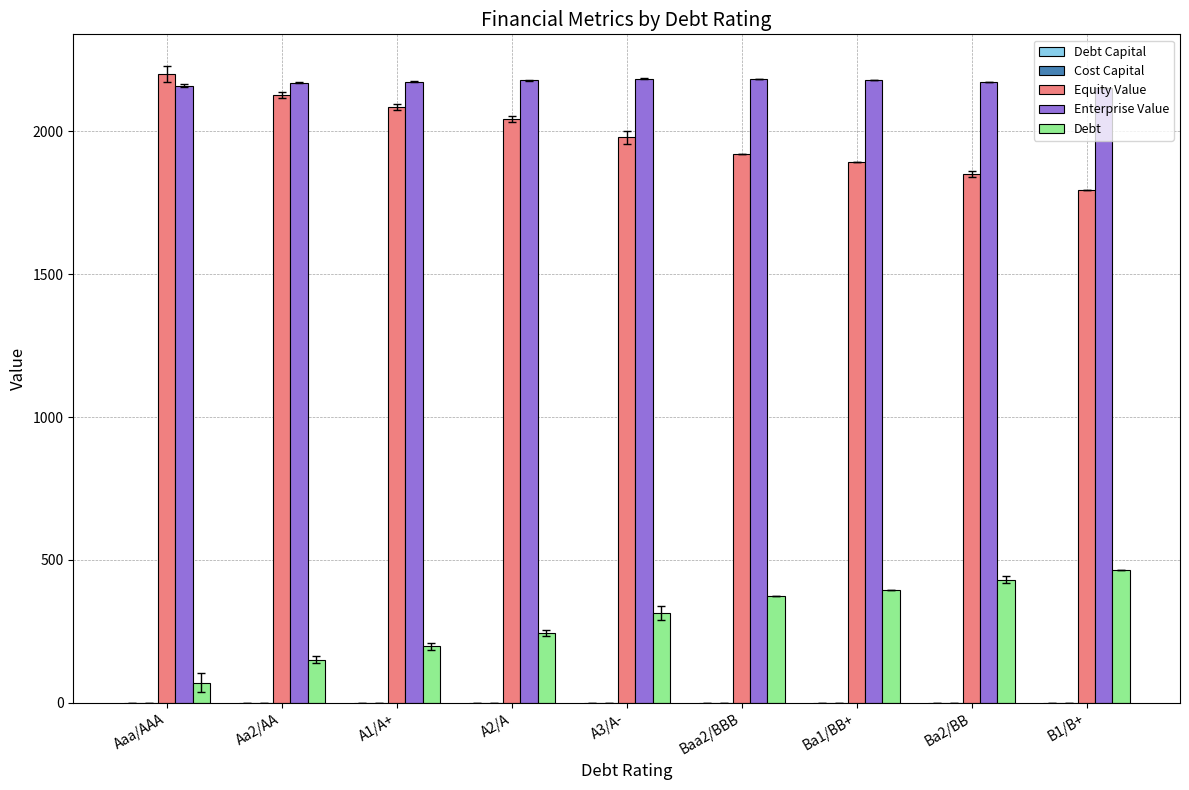

What is the greatest value displayed?

2199.6